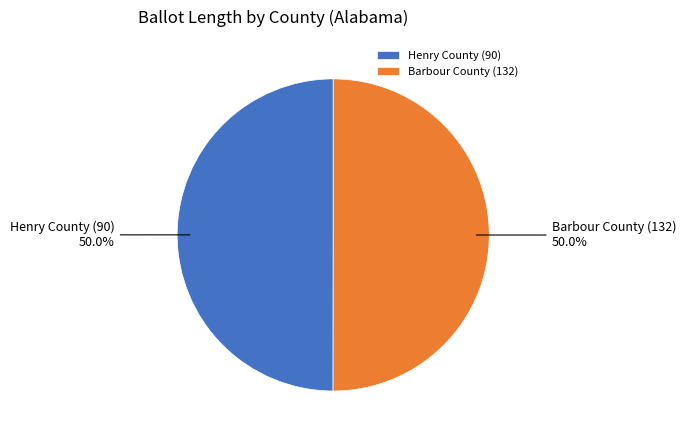

Approximately how many times larger is the value at Barbour County (132) compared to Henry County (90)?

1.0